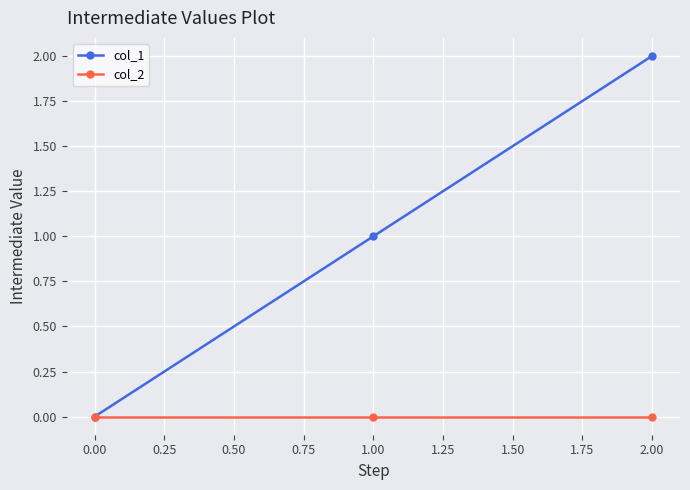

At which category is the sum across all series the highest?

2.00